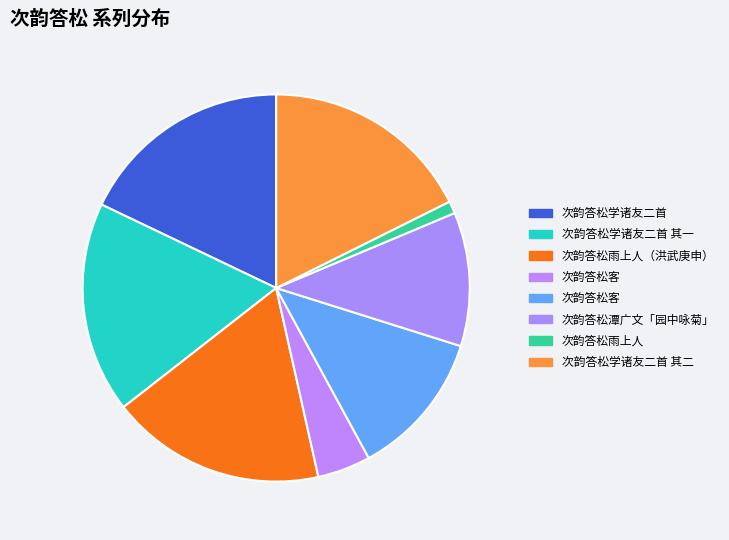

Is there a majority slice in this chart?

No